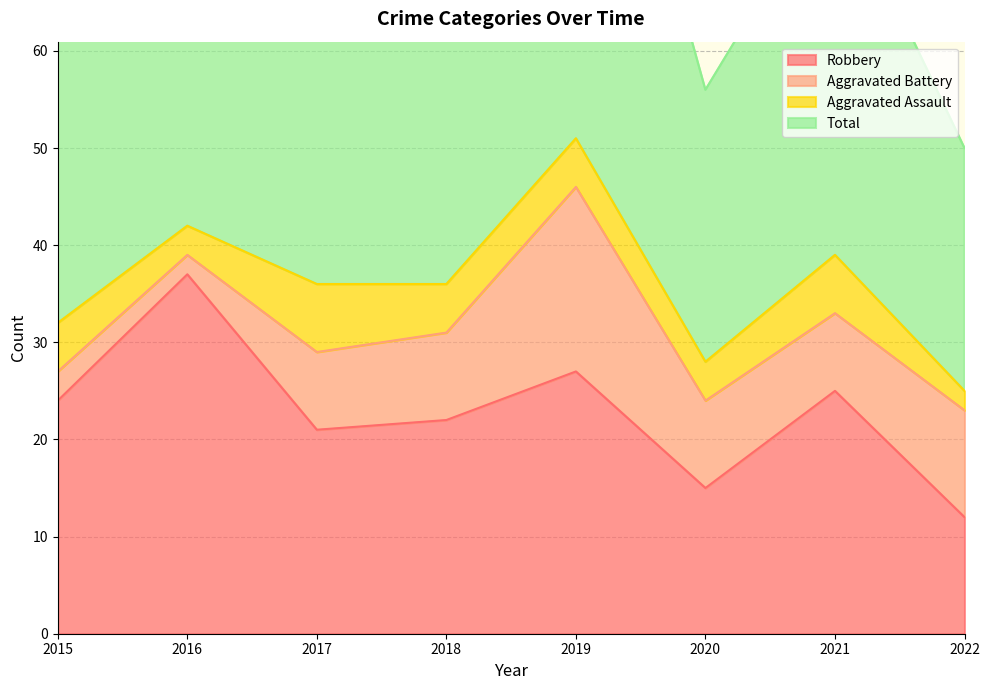

What is the value of the Robbery point at the 3rd from the left?

21